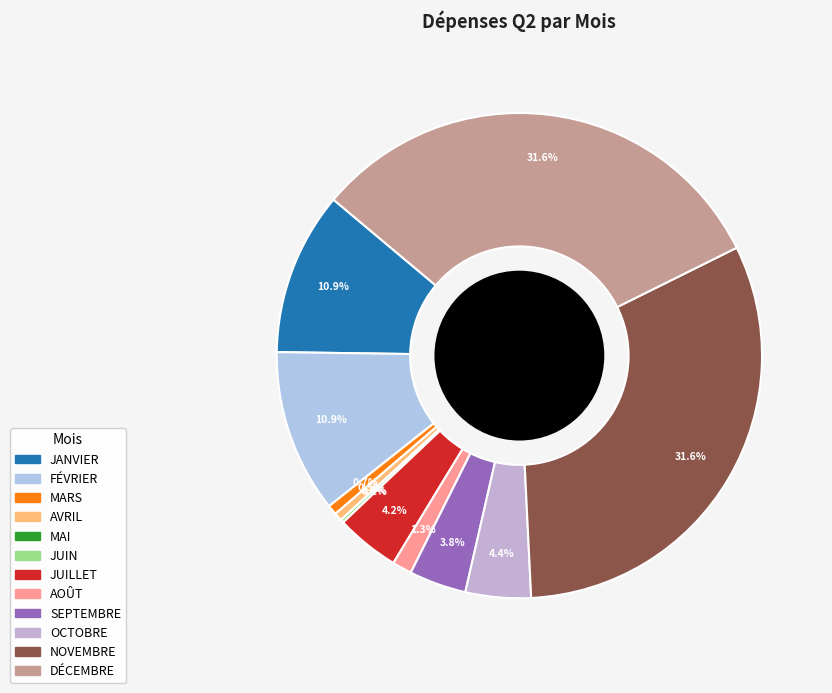

Rank the categories by value from highest to lowest.

NOVEMBRE, DÉCEMBRE, JANVIER, FÉVRIER, OCTOBRE, JUILLET, SEPTEMBRE, AOÛT, MARS, AVRIL, JUIN, MAI